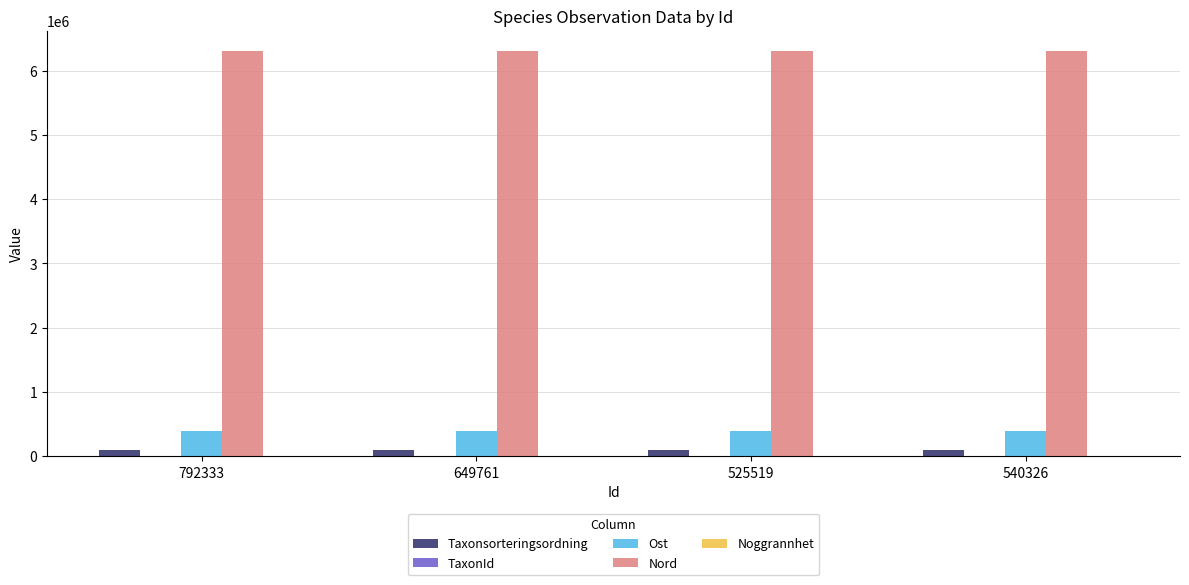

What is the sum of all Taxonsorteringsordning values?

376695